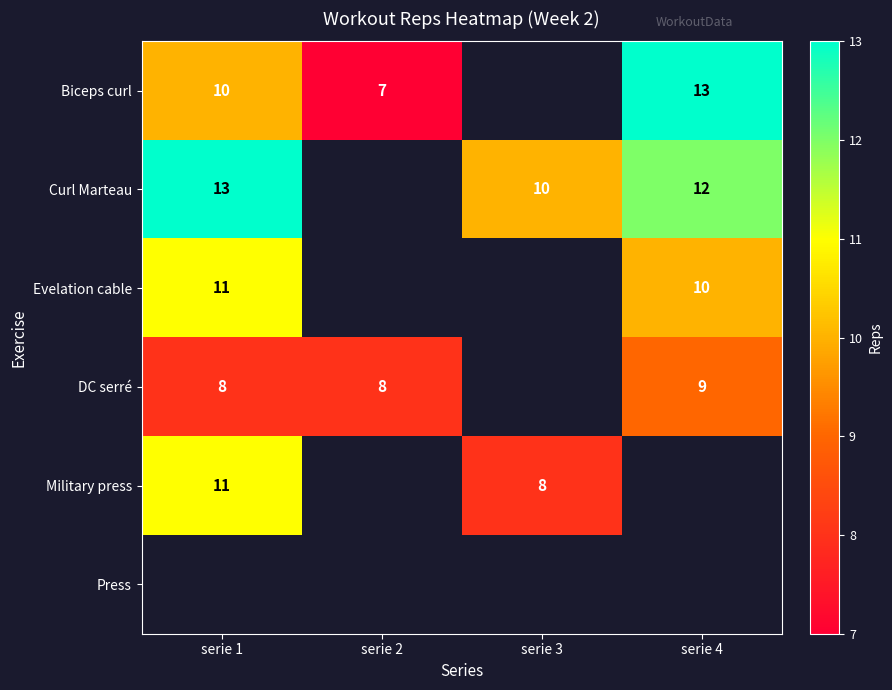

How many data points does each series have?

4